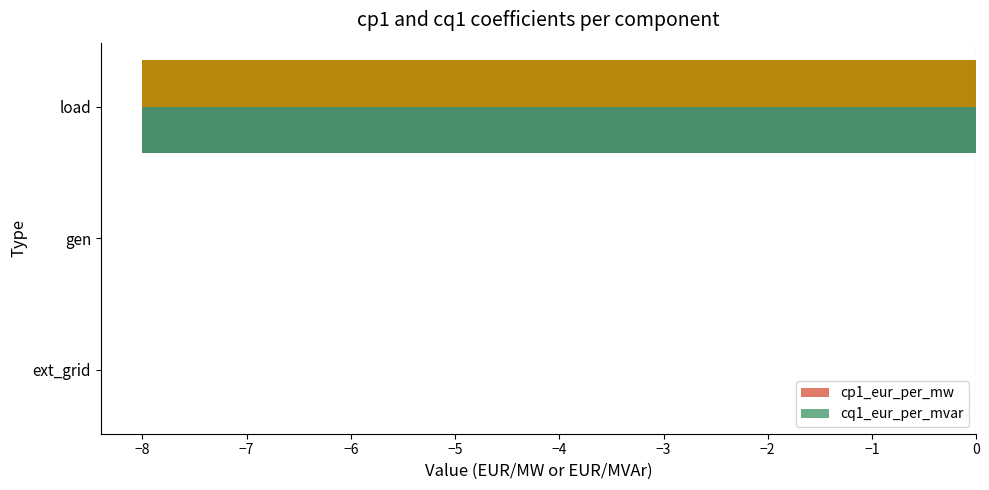

How many cp1_eur_per_mw values are between -8 and 0?

3